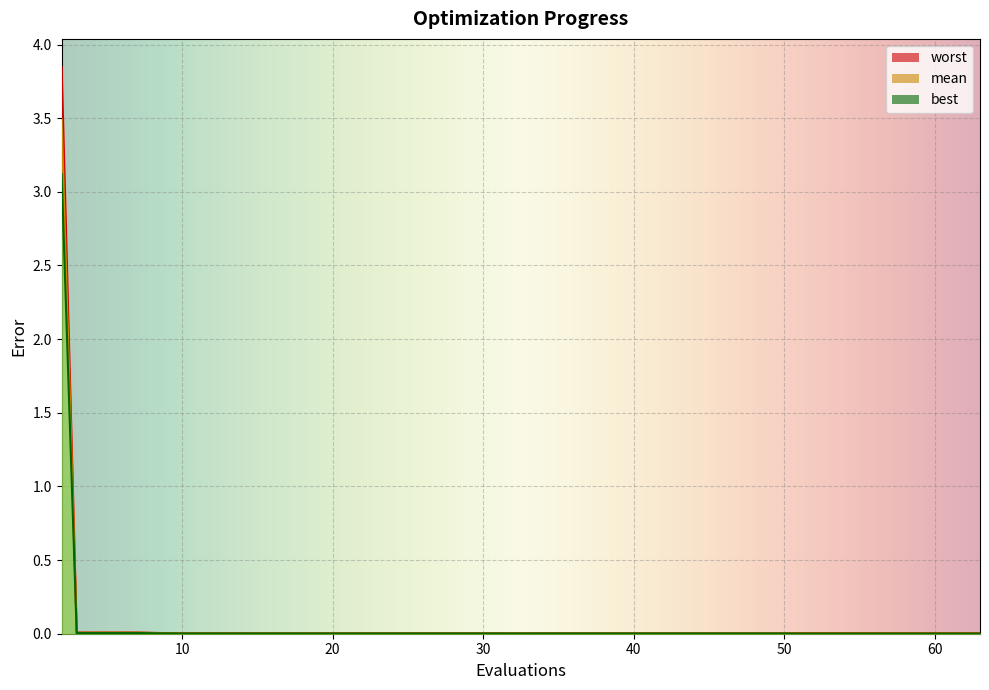

List the labels in order of mean value, largest first.

2, 3, 7, 9, 10, 14, 18, 22, 26, 30, 34, 38, 42, 46, 50, 51, 55, 59, 63